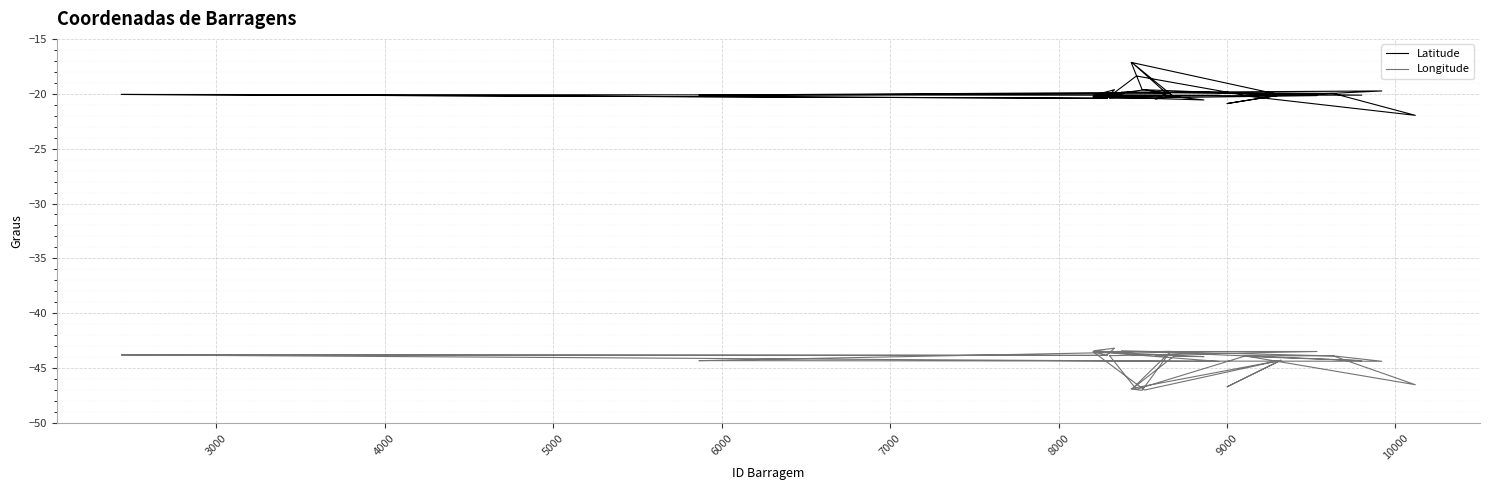

Is the value of Longitude at 27 greater than the value of Latitude at 29?

No